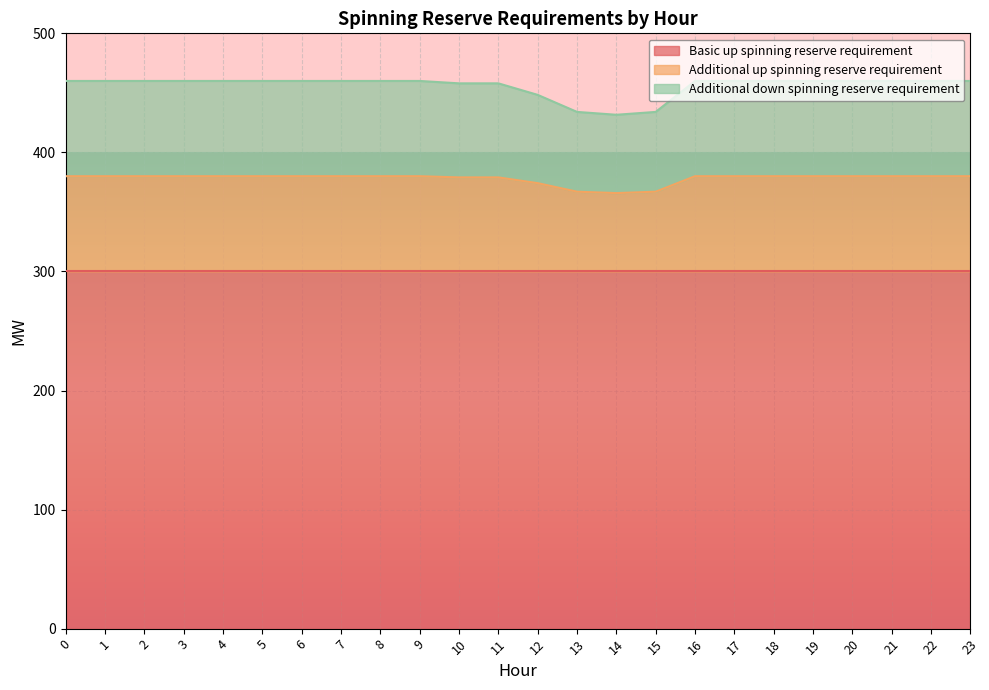

The Additional down spinning reserve requirement series shows 460.0 at 9. True or false?

True